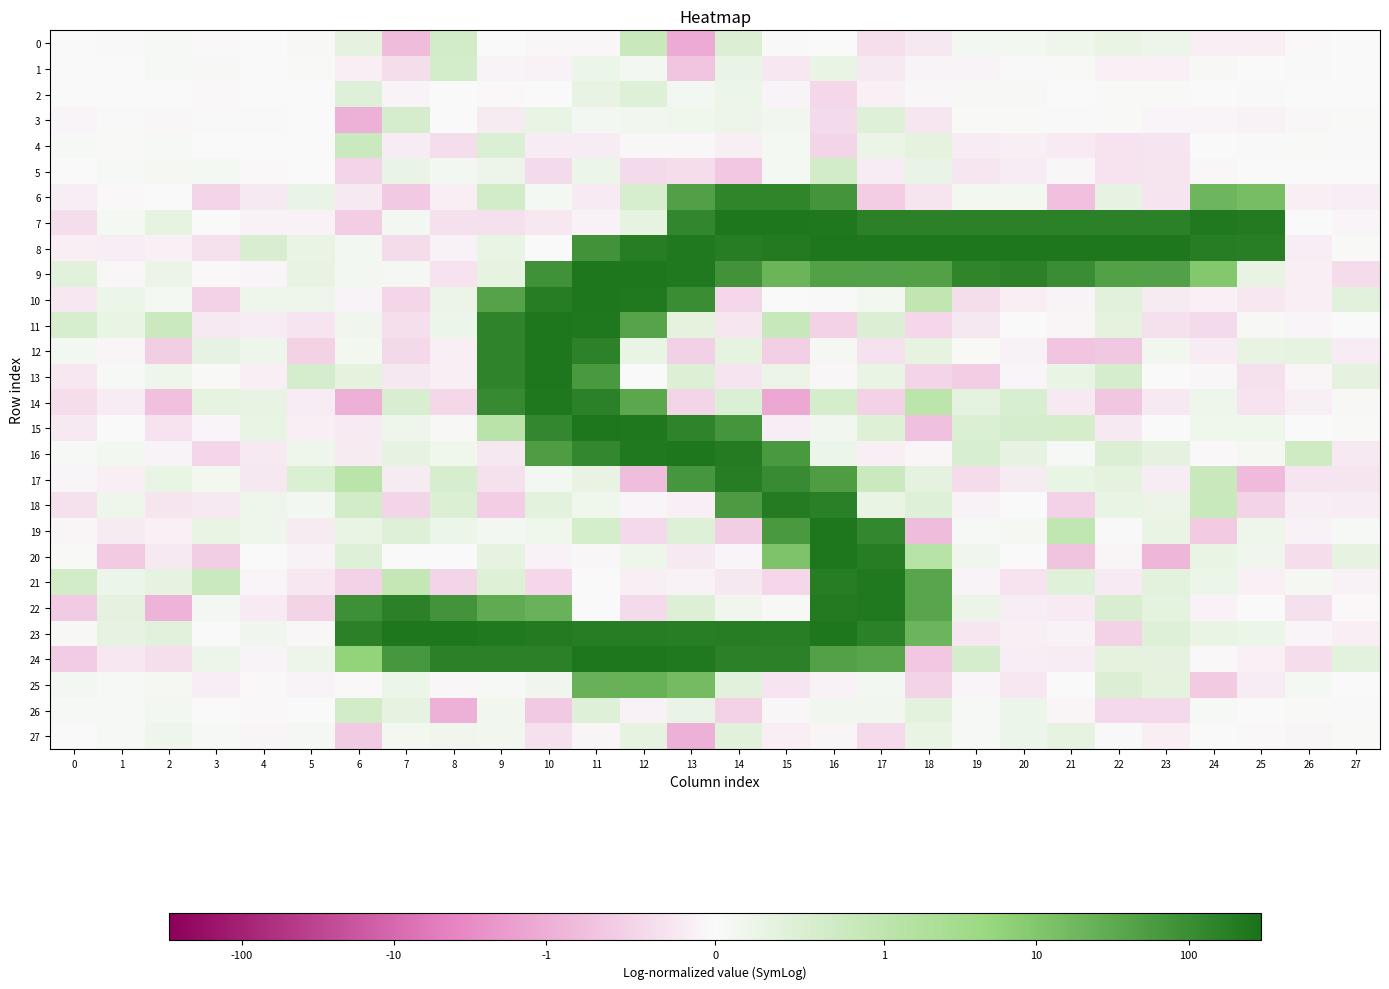

Which category has the lowest value across all series?

15